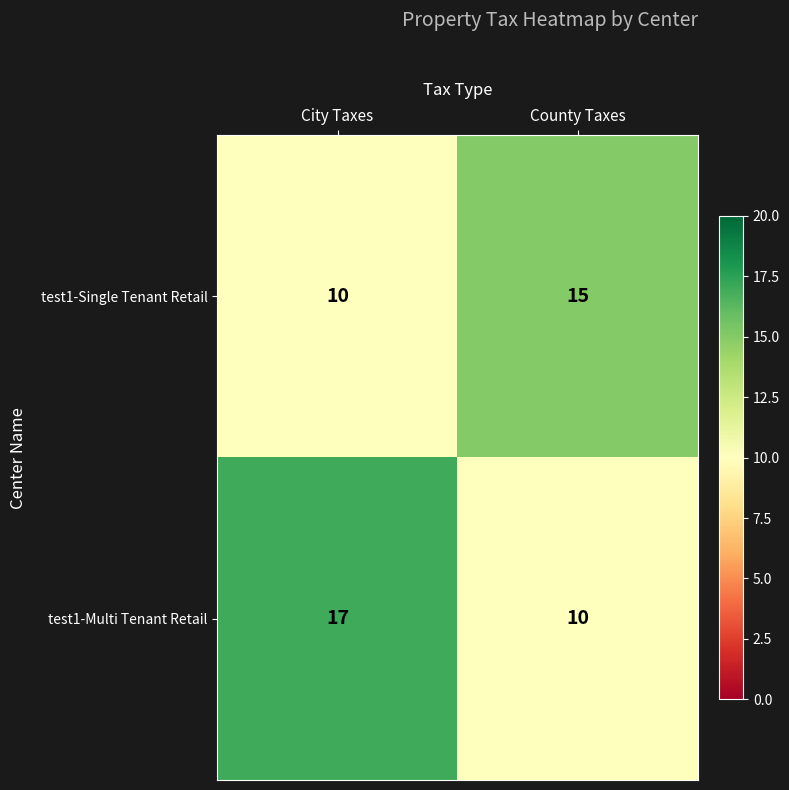

Where is test1-Single Tenant Retail nearest to the value 12?

City Taxes